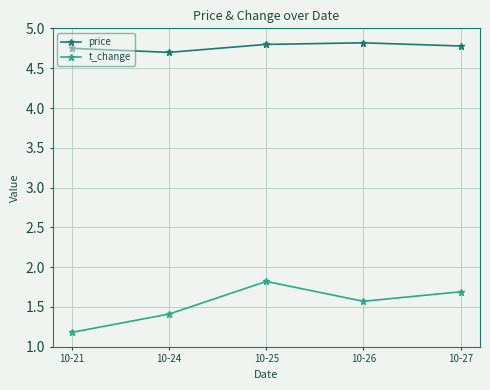

What is the lowest value of the price series?

4.7